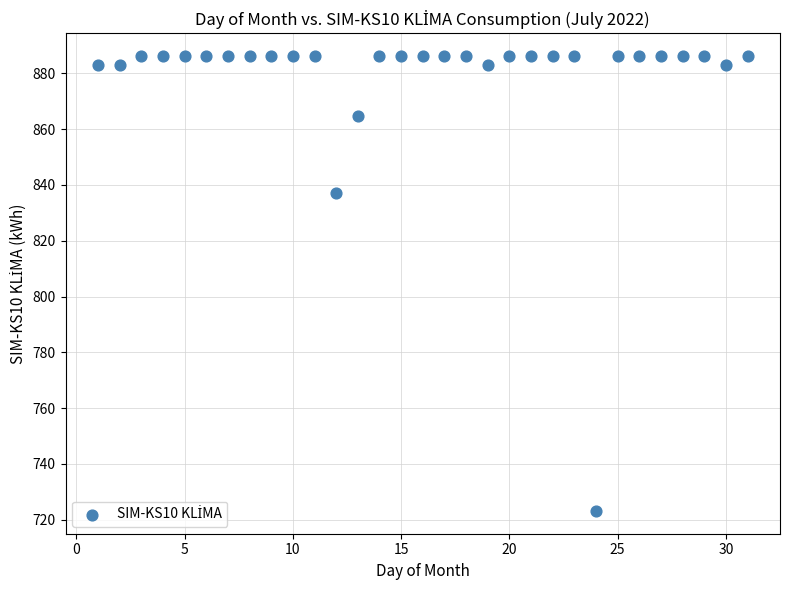

What is the range of Y values (max minus min)?

163.1